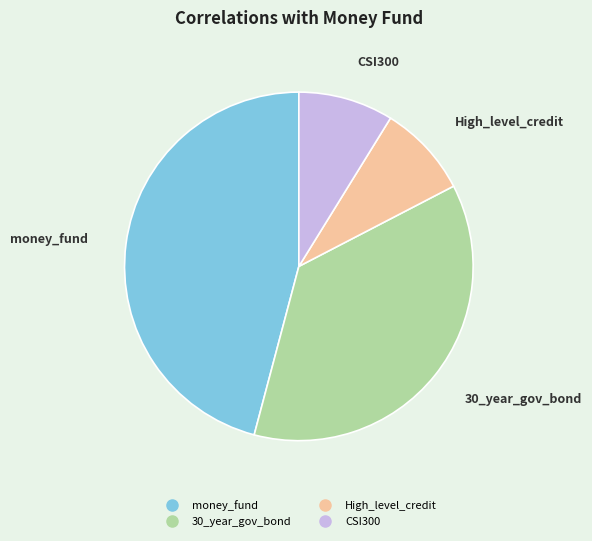

Is it true that High_level_credit is 9% of the pie?

True